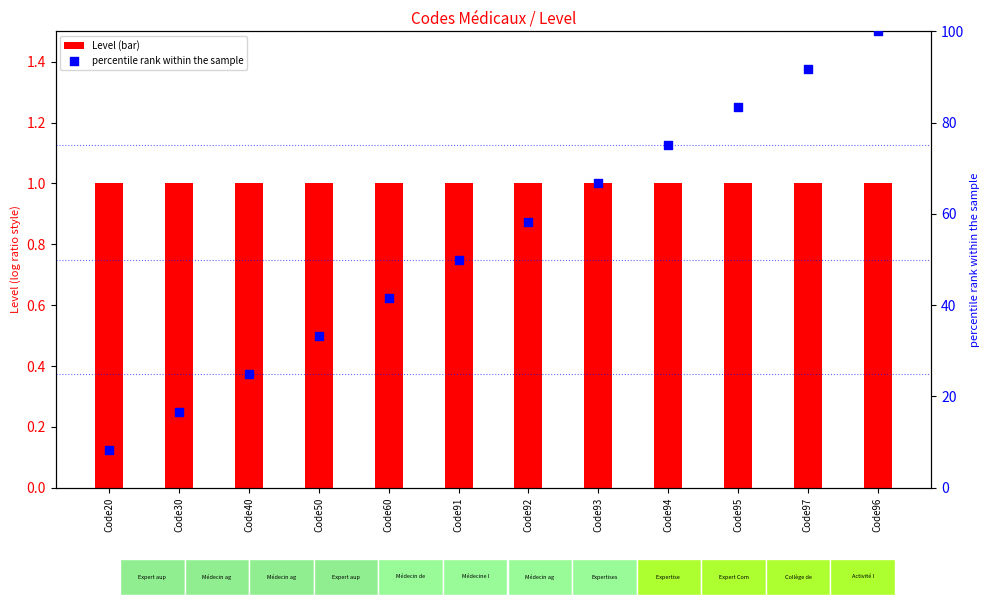

What is the total value across all series at Code91?

51.0